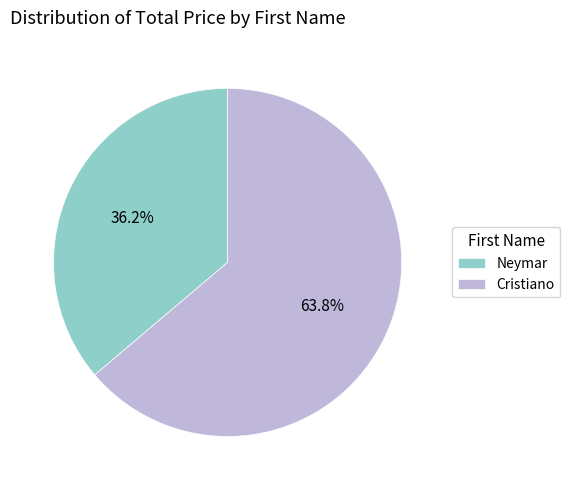

Rank the categories by value from highest to lowest.

Cristiano, Neymar